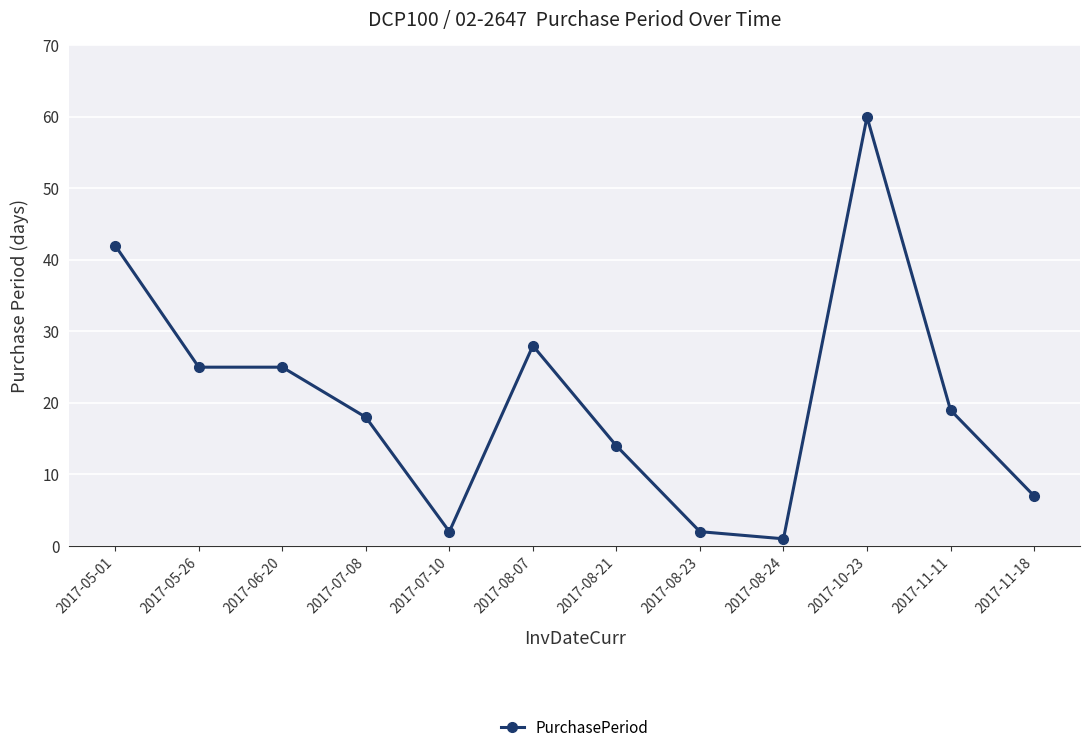

Does the chart have visible grid lines?

Yes